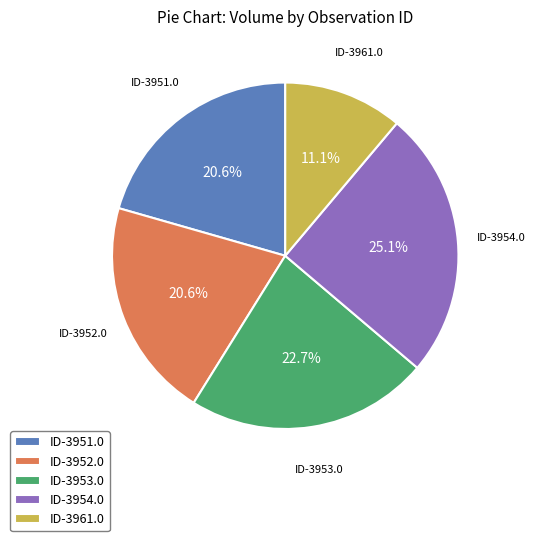

How many segments does this pie chart have?

5